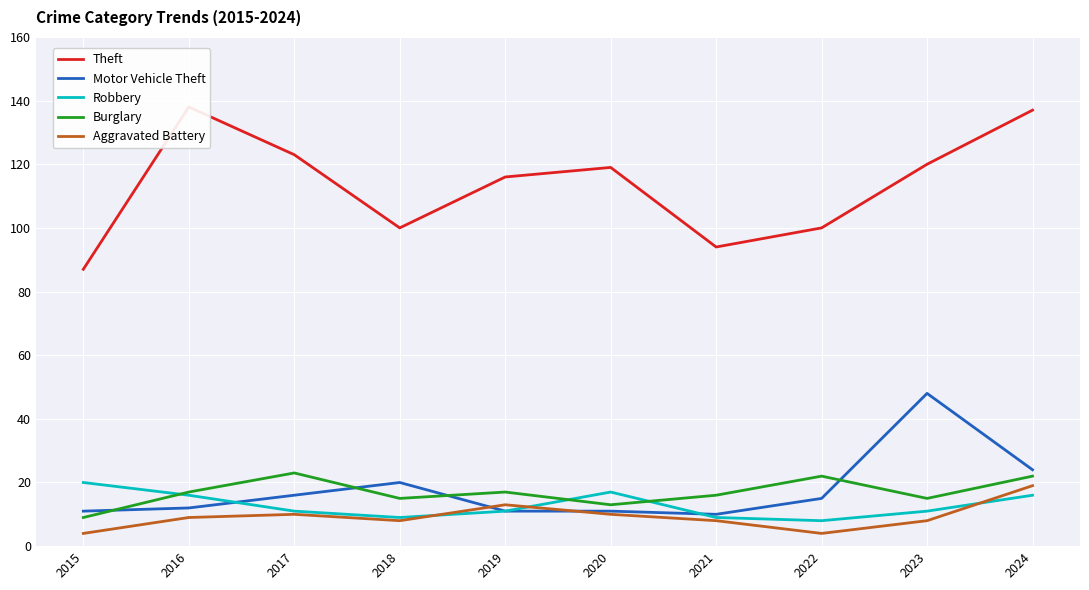

True or false: Burglary and Motor Vehicle Theft cross at least once.

True